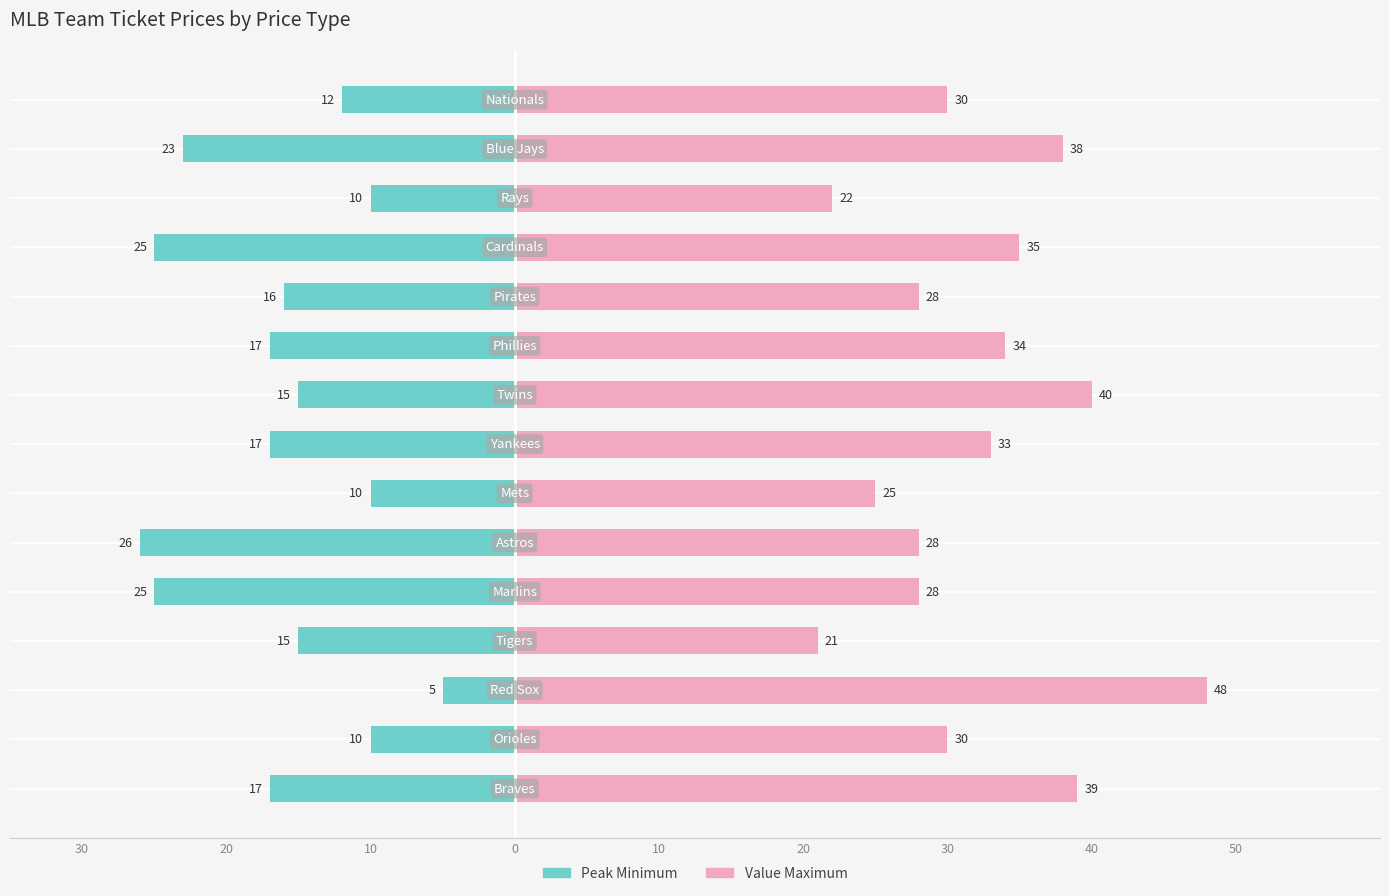

How many data points in Value Maximum are less than 30?

6